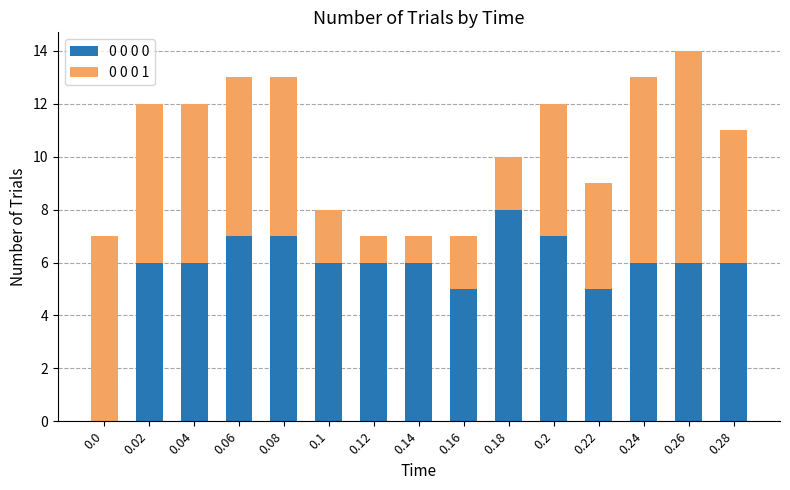

At which category is the sum across all series the highest?

0.26